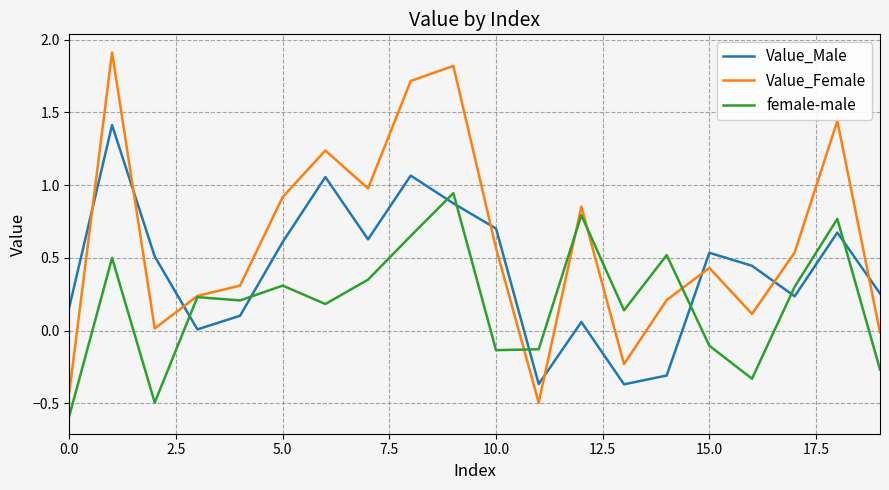

List the series in order of their peak value, lowest first.

female-male, Value_Male, Value_Female